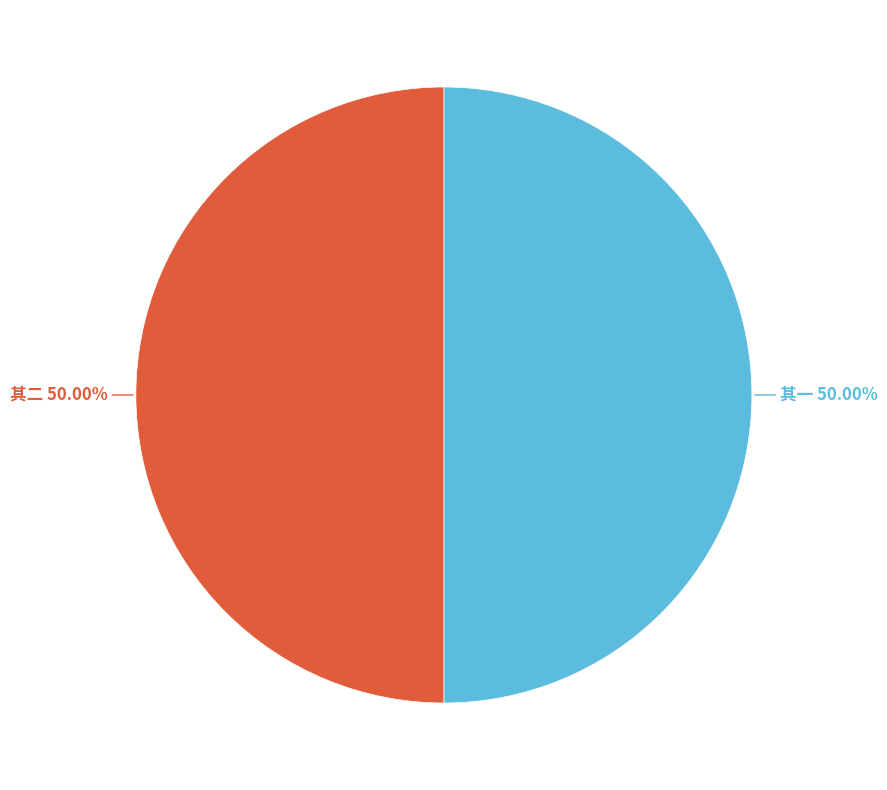

Approximately how many times larger is the value at 其一 compared to 其二?

1.0